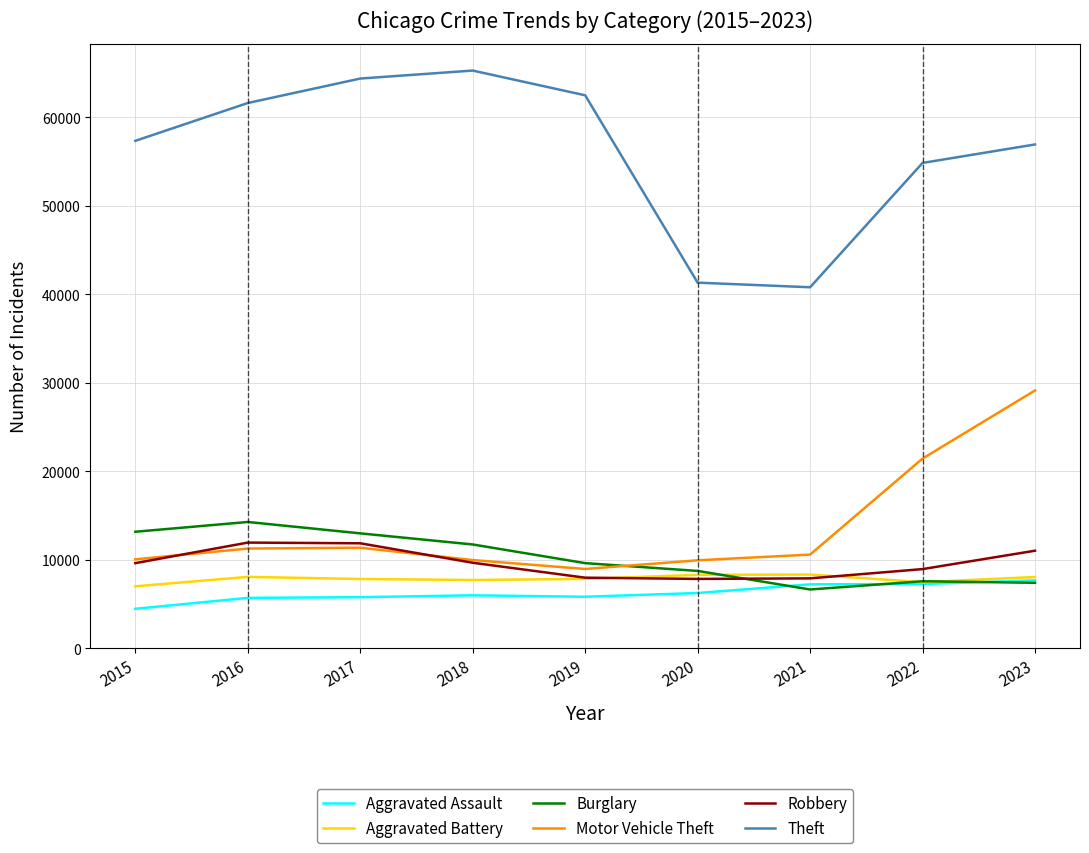

What is the spread (max minus min) of values at 2023?

49523